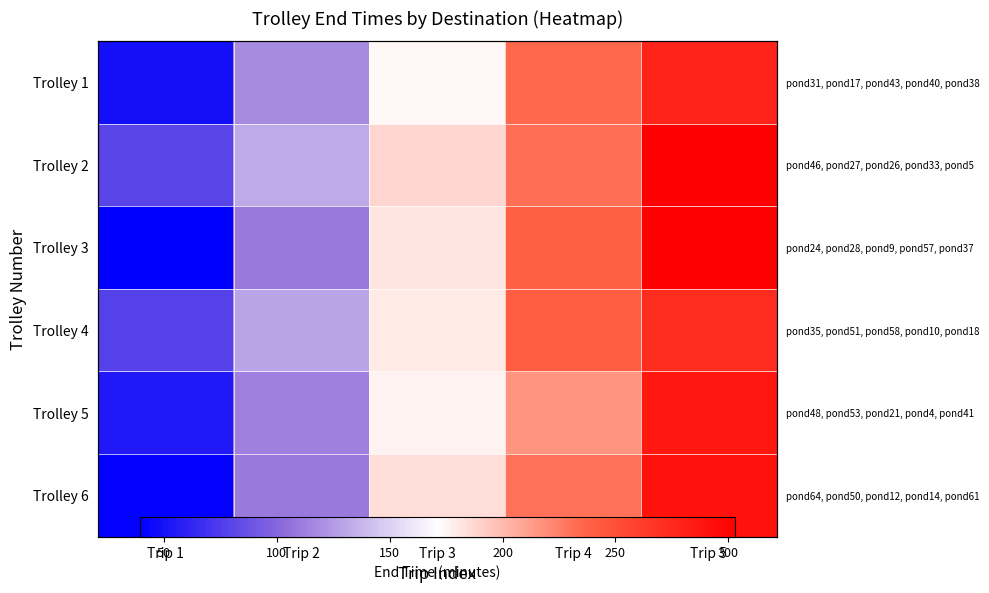

The value of Trolley 4 at Trip 3 is 179.9. True or false?

True